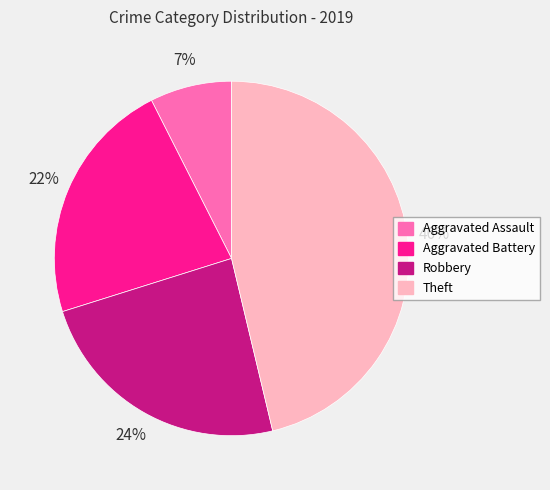

True or false: Theft accounts for 32% of the total.

False